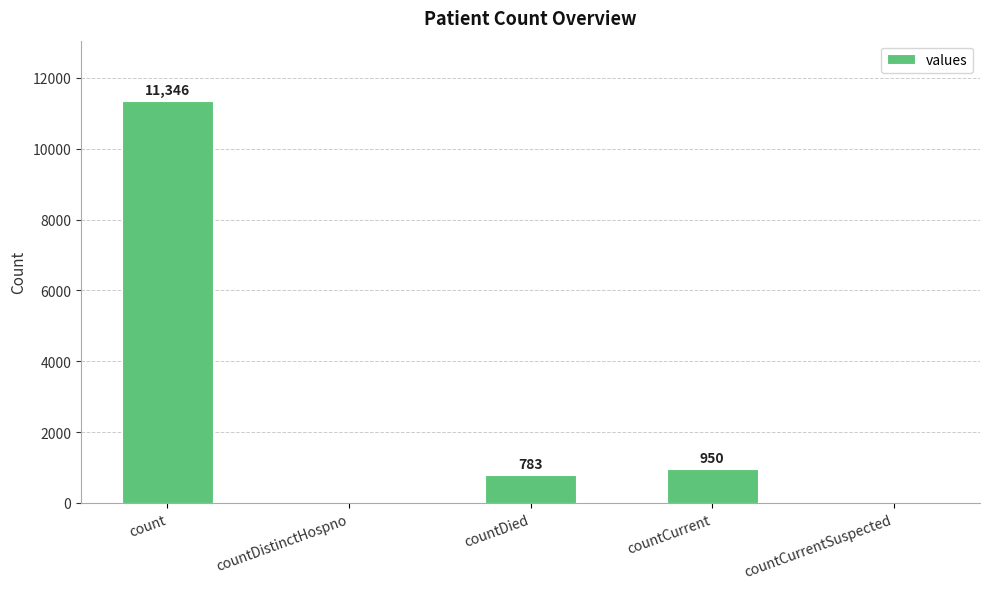

True or false: the data shows 783 at countDied.

True